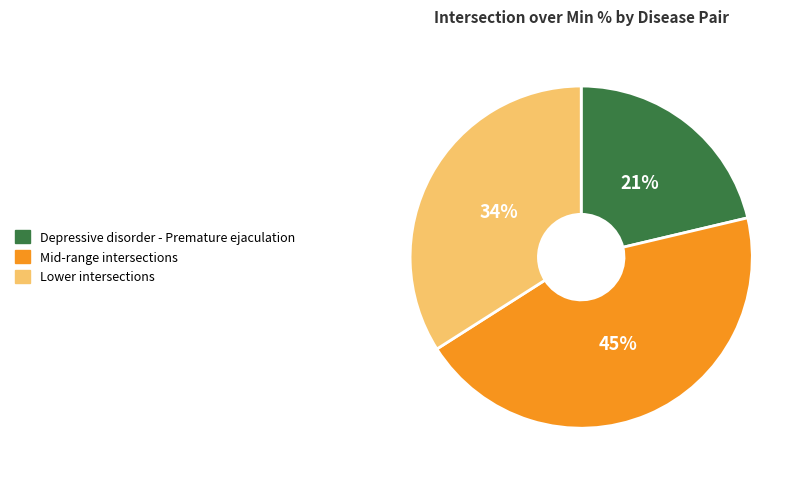

Does any single category account for the majority?

No